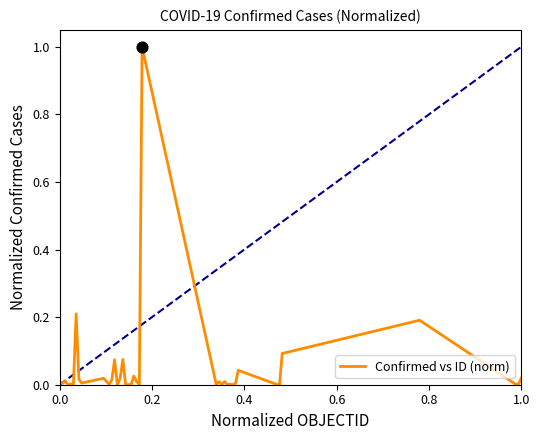

What is the difference between the maximum and minimum values?

1.0